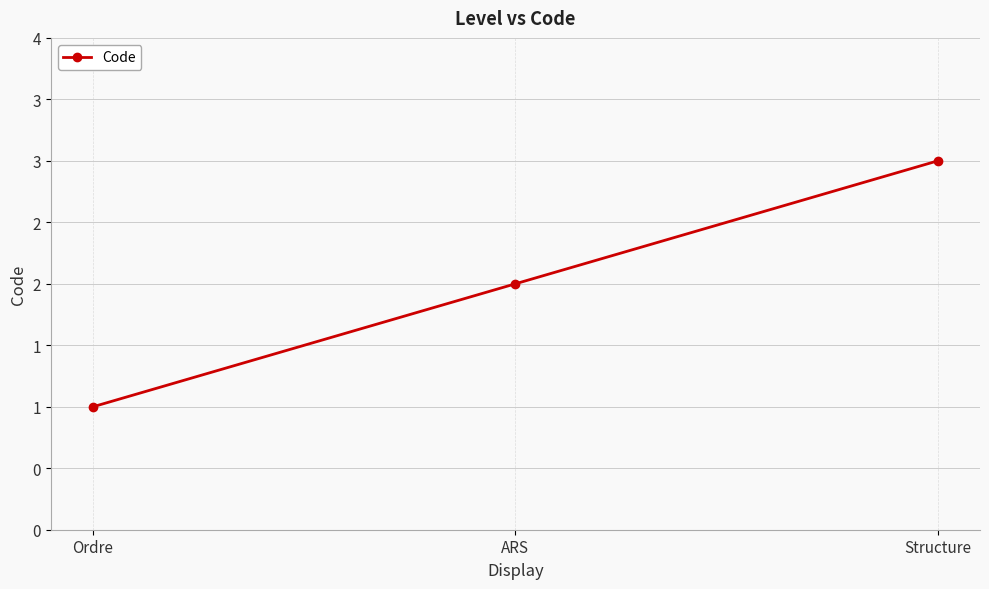

What is the label of the 2nd point from the left?

ARS